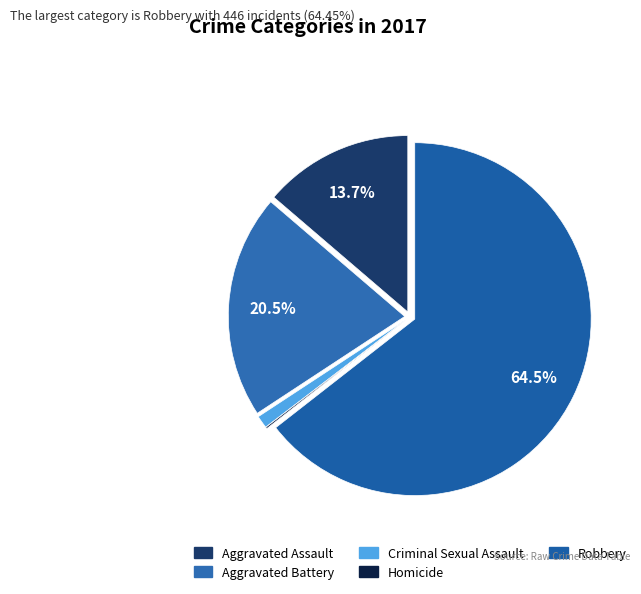

How much of the chart is everything except Homicide?

99.9%